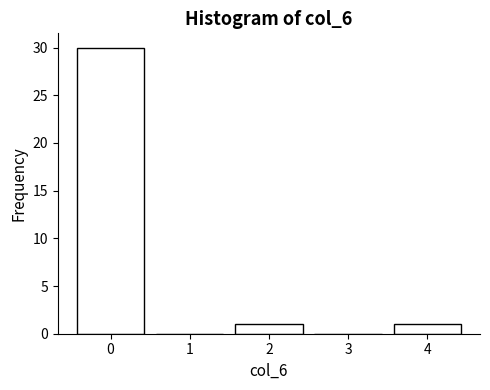

Reading left to right, transcribe this chart: for each bar, give the range it covers on the x-axis and its height. The values are not printed on the chart, so give them approximately, as read against the axis.

-0.5 to 0.5: 30
0.5 to 1.5: 0
1.5 to 2.5: 1
2.5 to 3.5: 0
3.5 to 4.5: 1